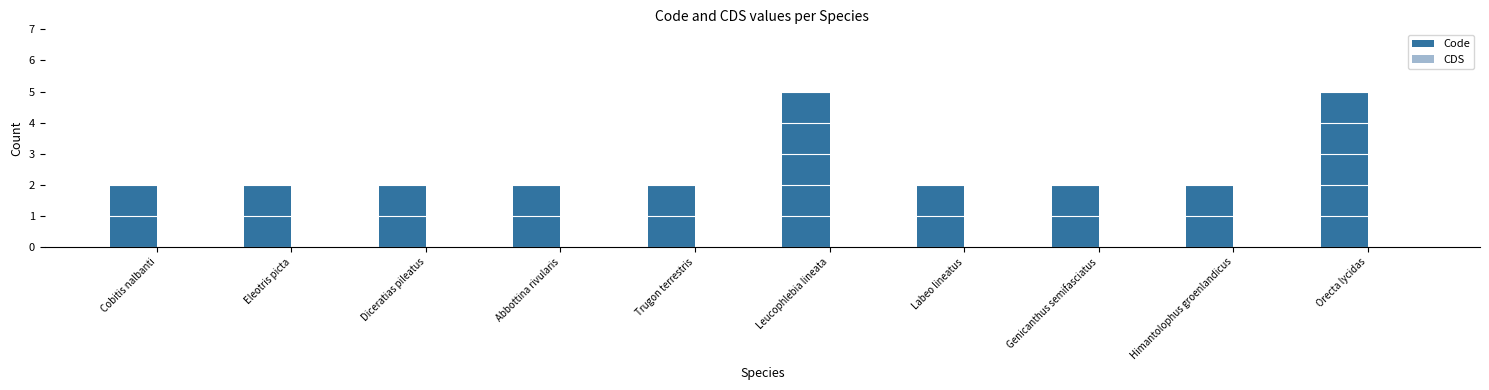

True or false: the data shows 2 at Orecta lycidas.

False